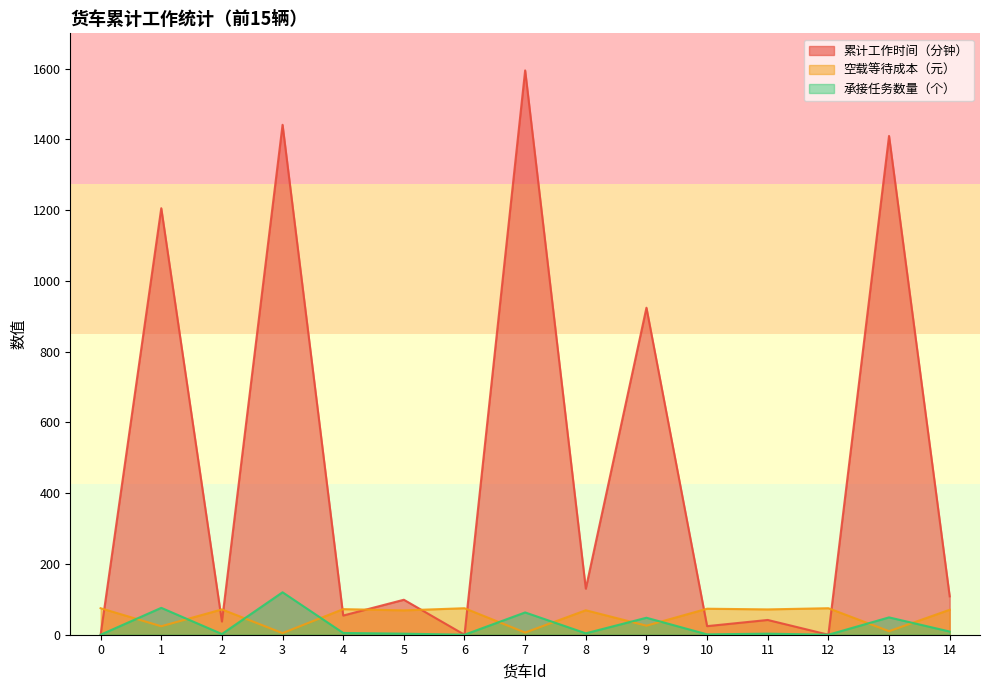

What is the total value across all series at 13?

1468.9